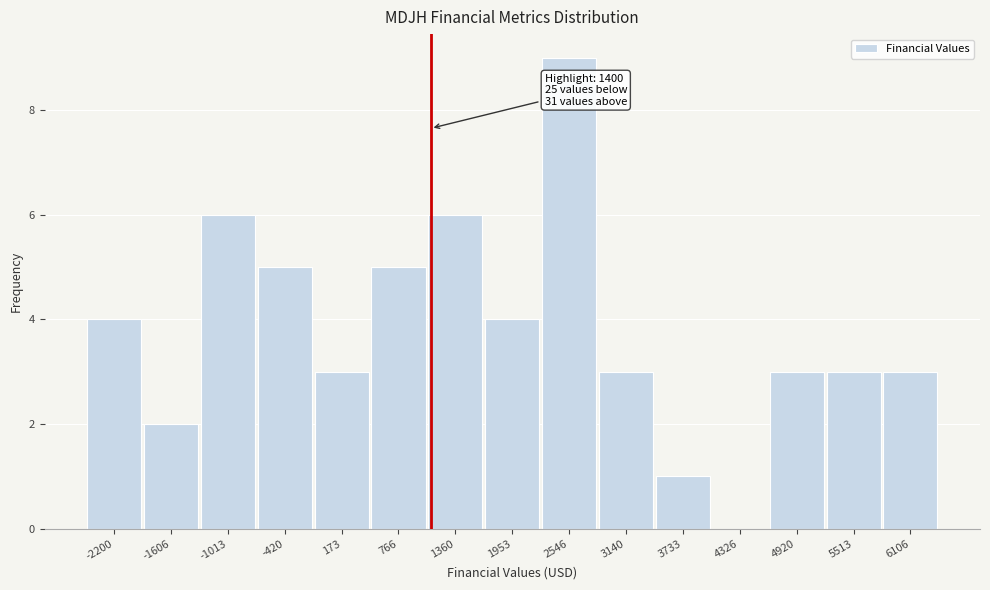

Reading left to right, extract all data points from this chart.

-2200=4	-1606=2	-1013=6	-420=5	173=3	766=5	1360=6	1953=4	2546=9	3140=3	3733=1	4326=0	4920=3	5513=3	6106=3